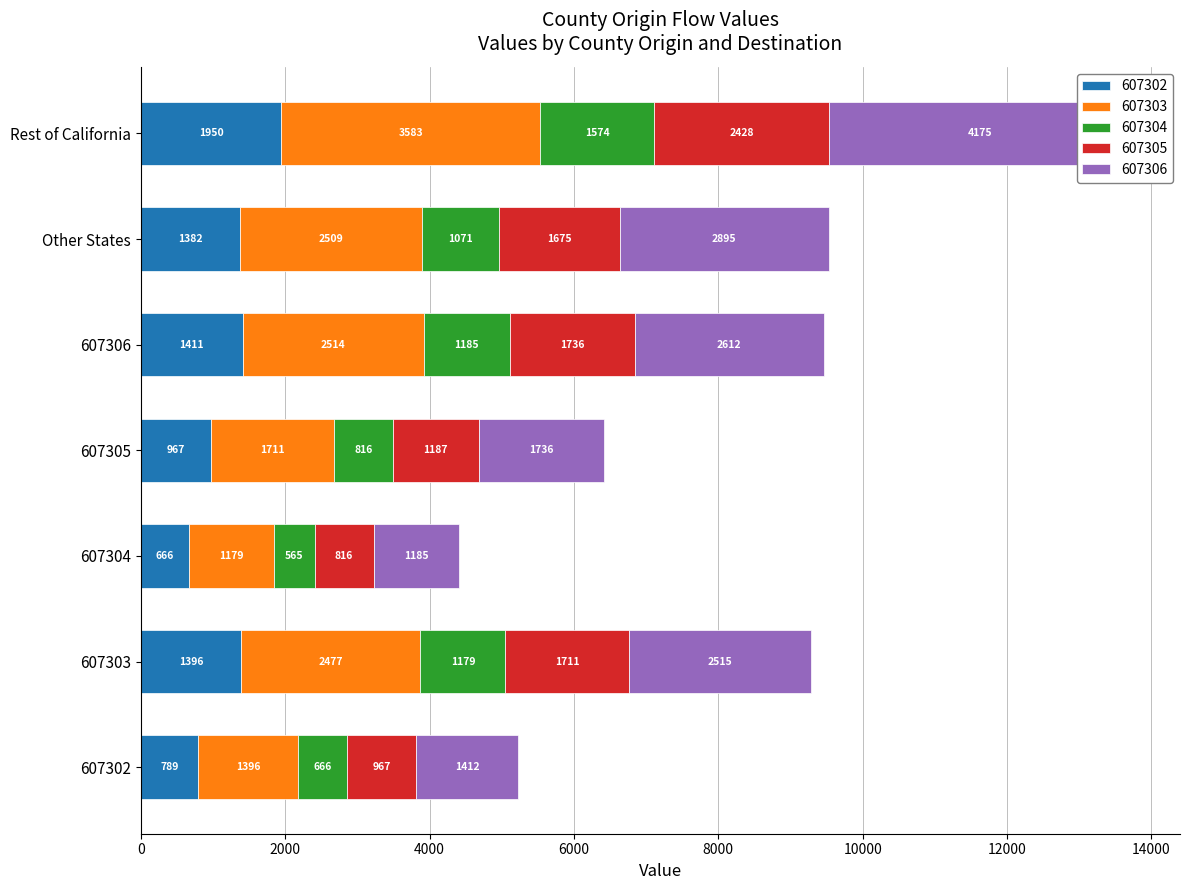

Rank the series by their maximum value, from lowest to highest.

607304, 607302, 607305, 607303, 607306